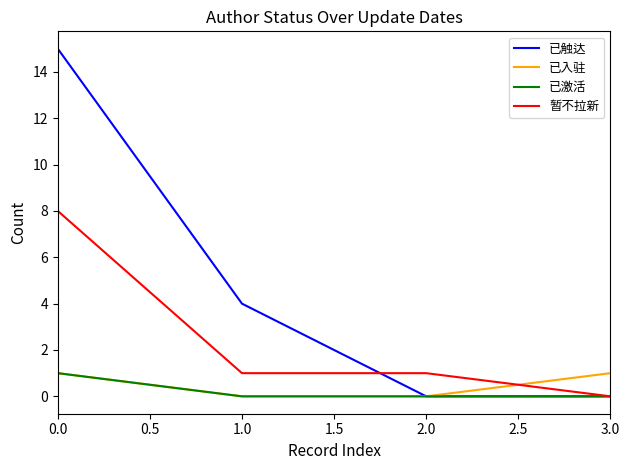

What position from the right is 1.0?

3